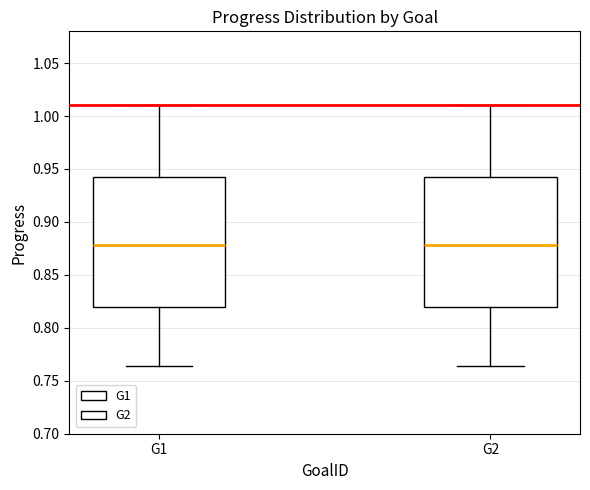

Reading left to right, read every box against the y-axis: the position of its median line, the range the box covers, and the ends of its whiskers. The values are not printed on the chart, so give them approximately, as read against the axis.

G1: median 0.880, box 0.820 to 0.940, whiskers 0.765 to 1.010
G2: median 0.880, box 0.820 to 0.940, whiskers 0.765 to 1.010